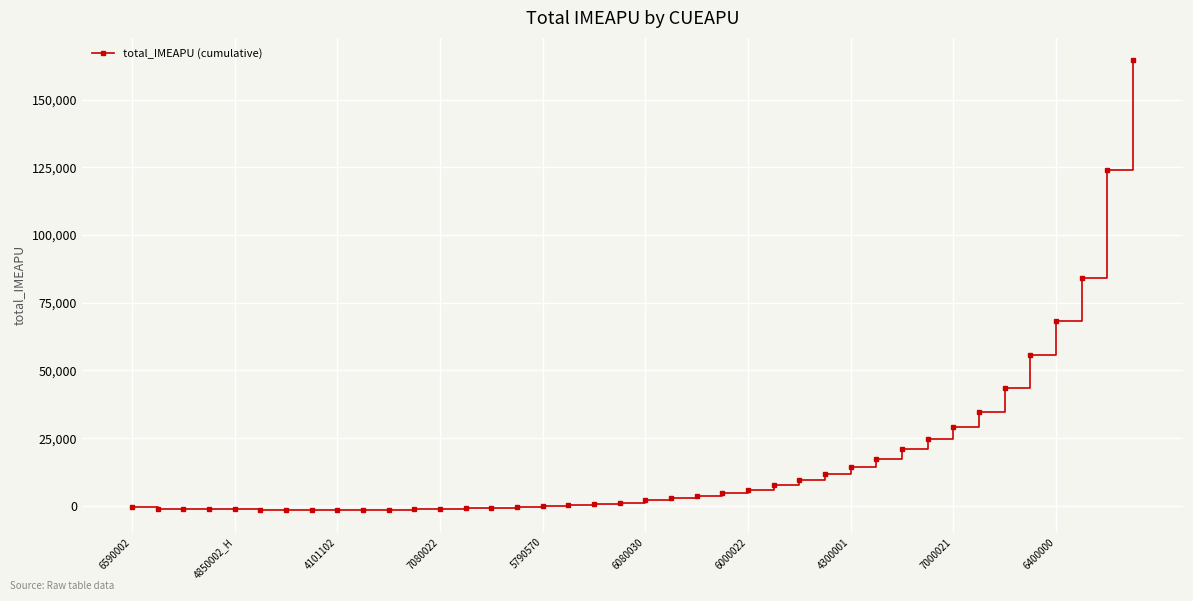

What is the value of the 28th point from the left?

11893.7